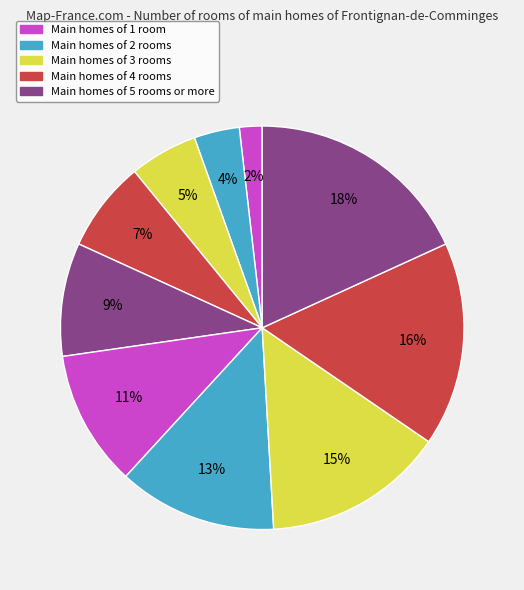

To the nearest percent, what is the average slice percentage?

10%